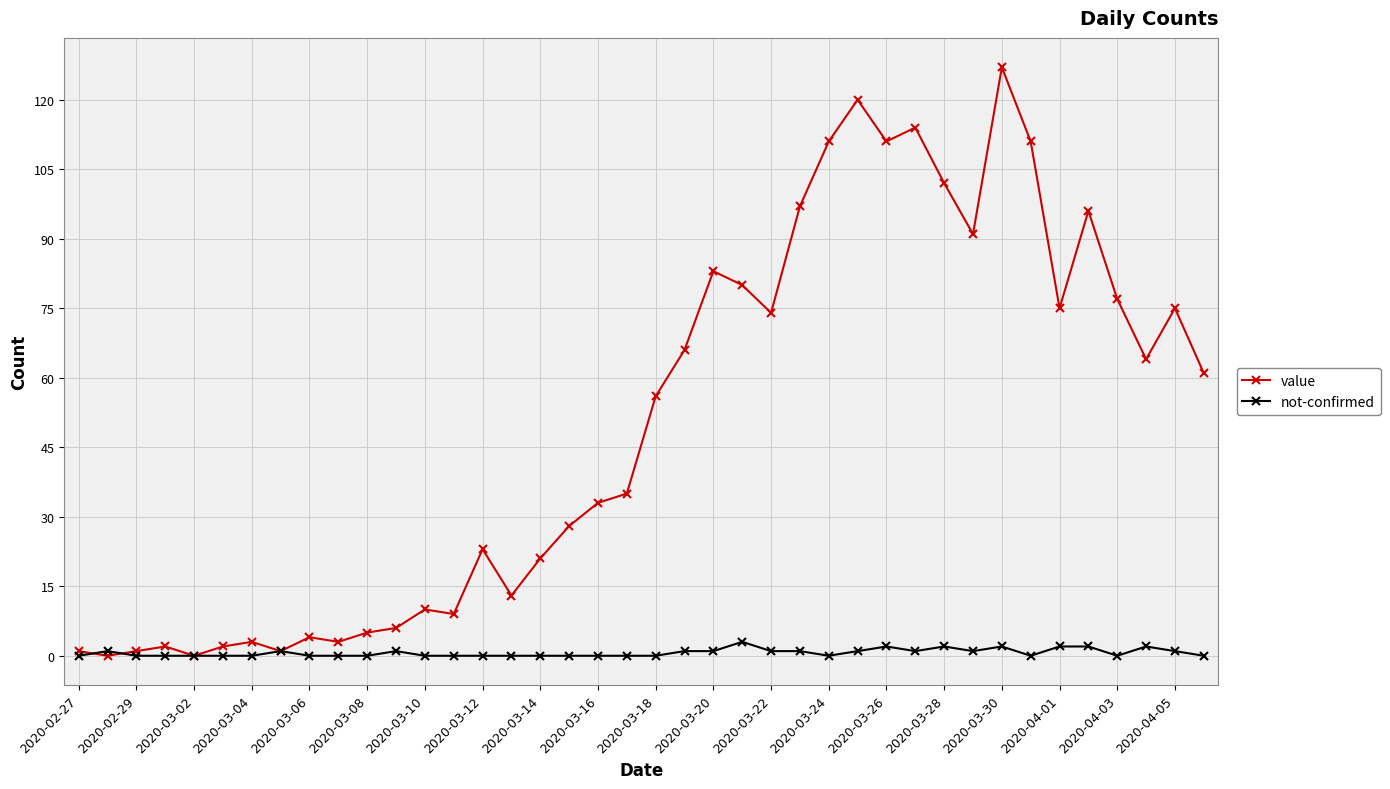

What is the maximum value for not-confirmed?

3